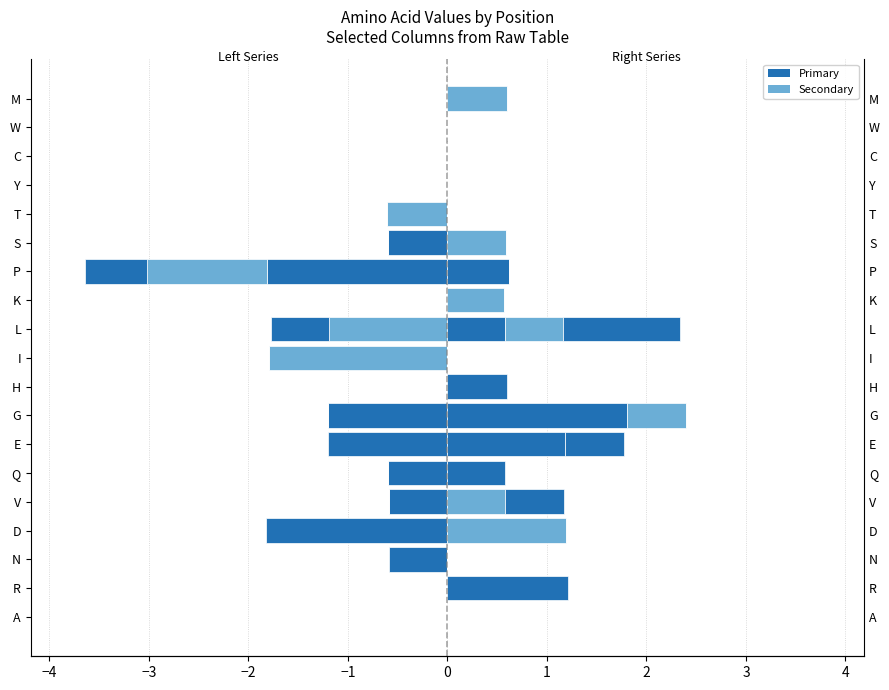

How many values in the col_4 series are below 0?

5